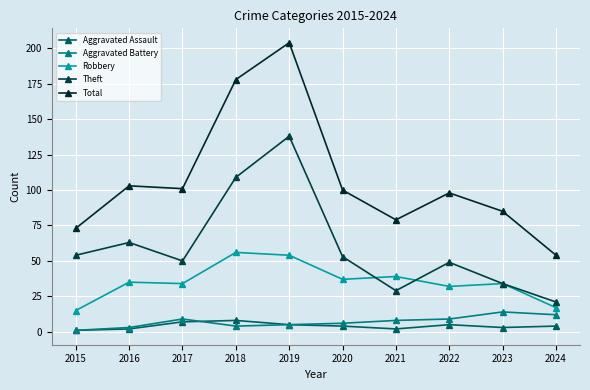

True or false: Aggravated Assault and Total intersect in this chart.

False